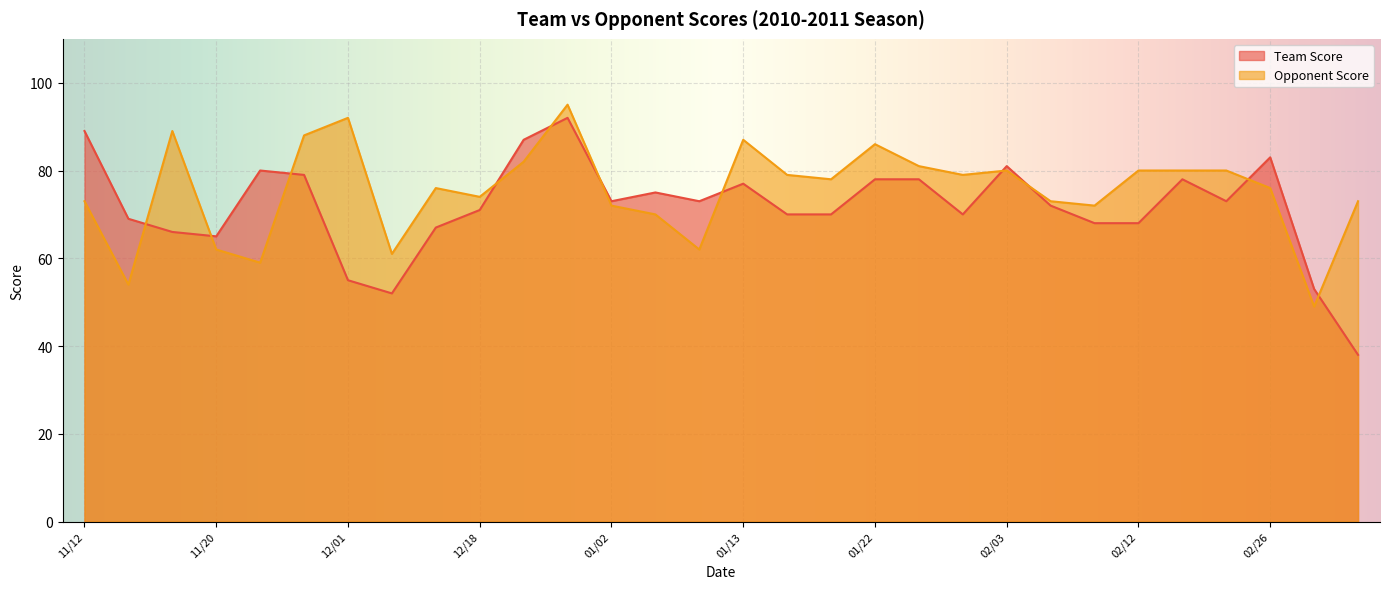

Which series has the largest total across all categories?

Opponent Score